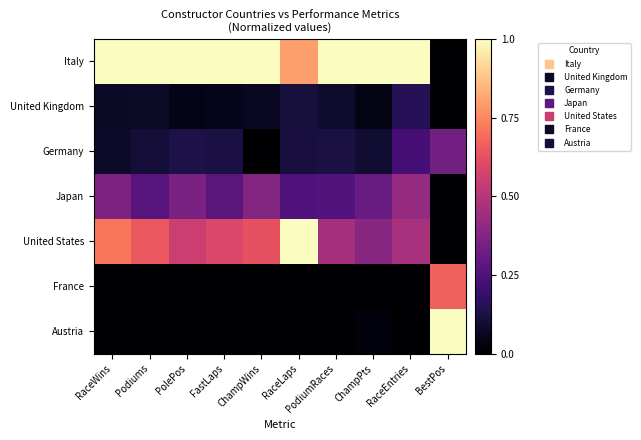

Which category has the lowest value across all series?

BestPos